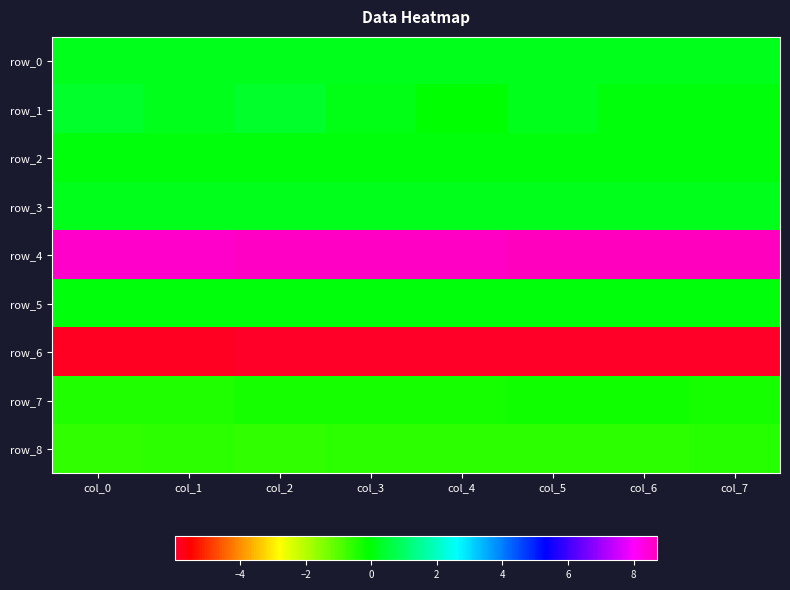

At which label is row_0 closest to 0?

col_4